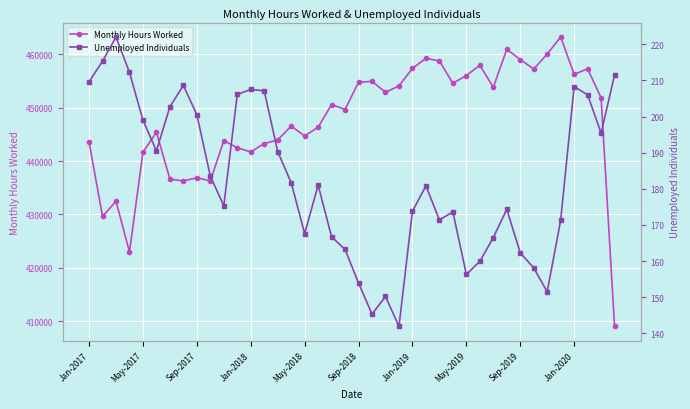

Rank the series by their average value, from highest to lowest.

Monthly Hours Worked, Unemployed Individuals